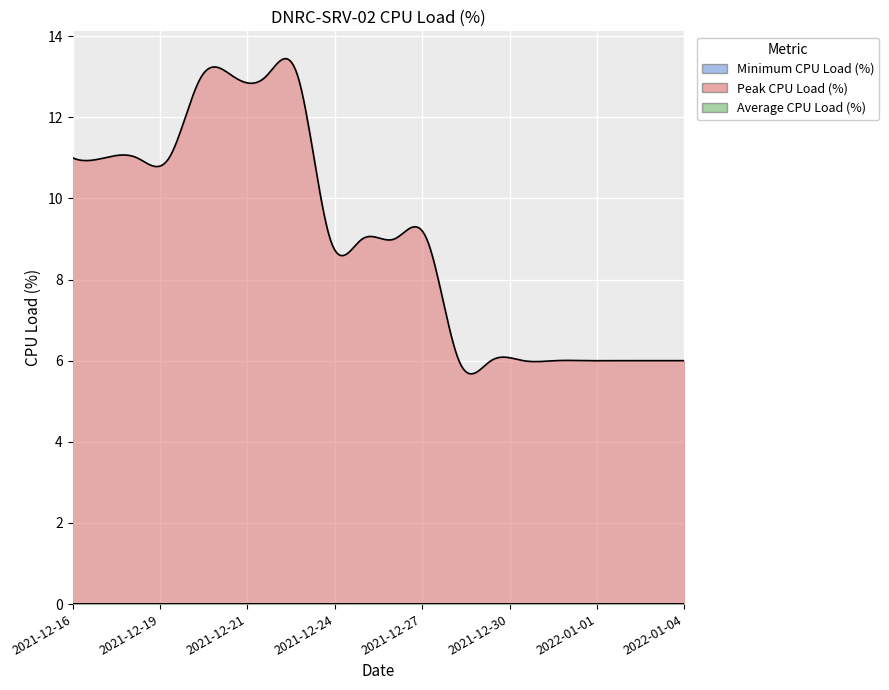

What are all the series names shown in the legend?

Minimum CPU Load (%), Peak CPU Load (%), Average CPU Load (%)